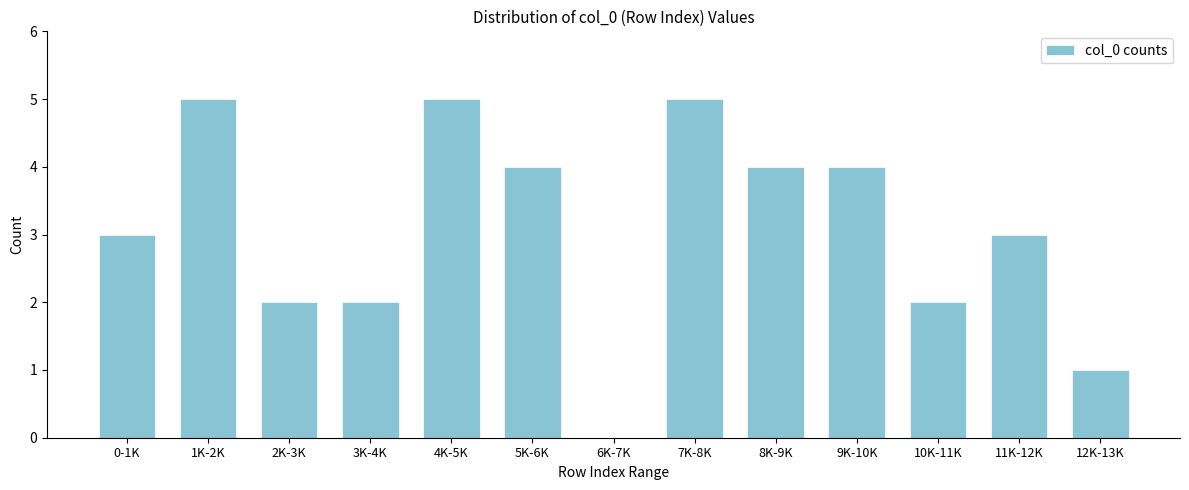

What is the ratio of the value at 3K-4K to the value at 4K-5K?

0.4